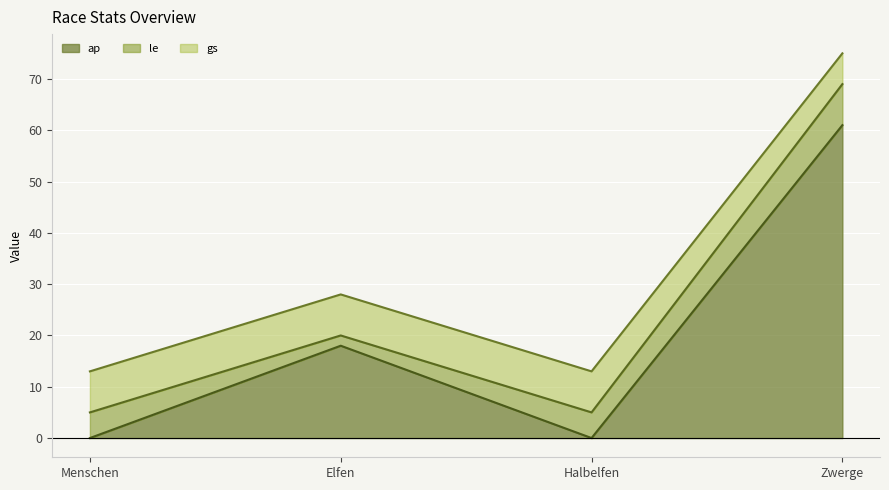

Count the le values in the range 5 to 8.

3